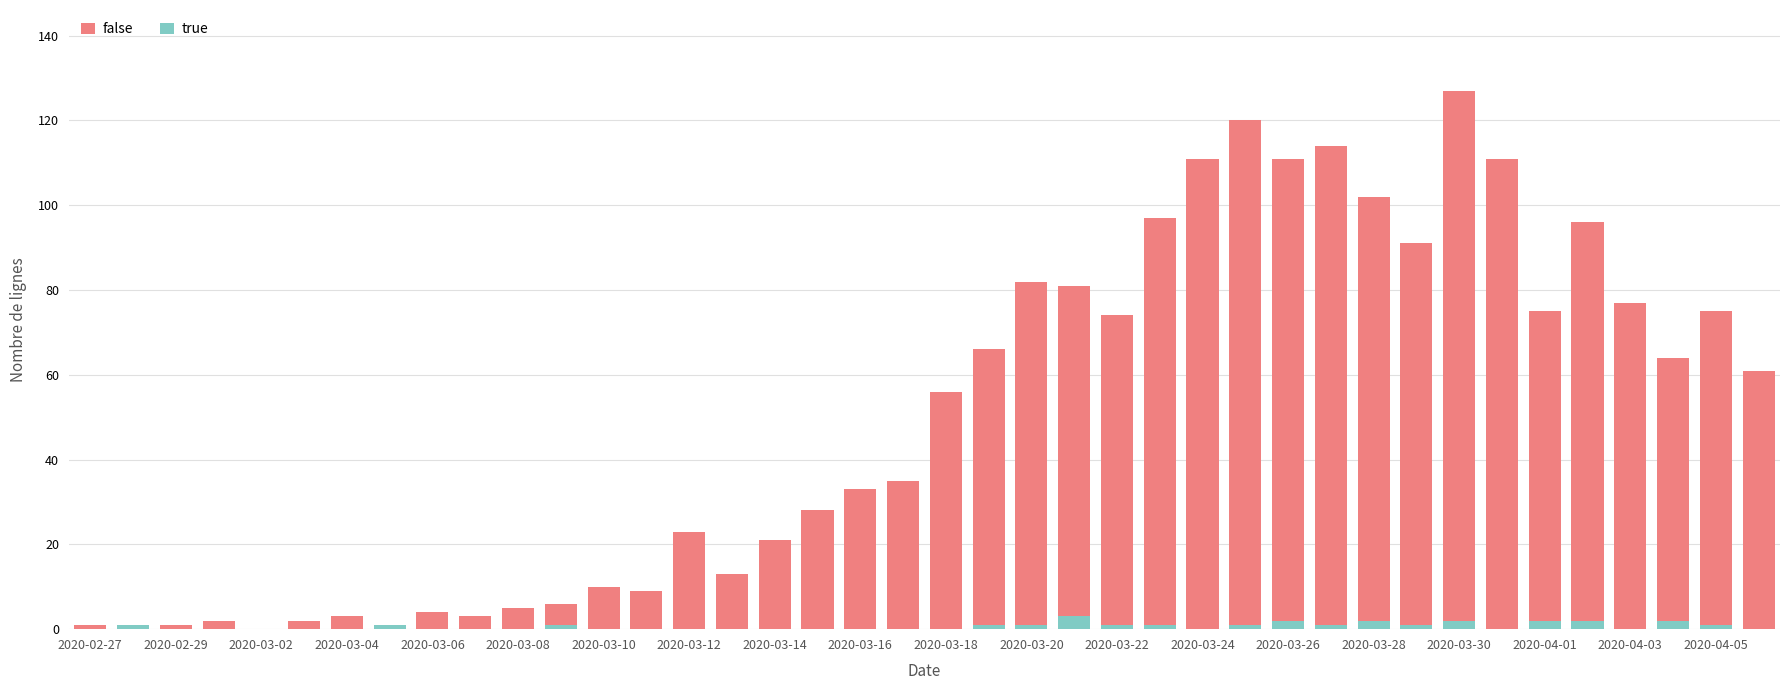

What is the average value of the true series?

1